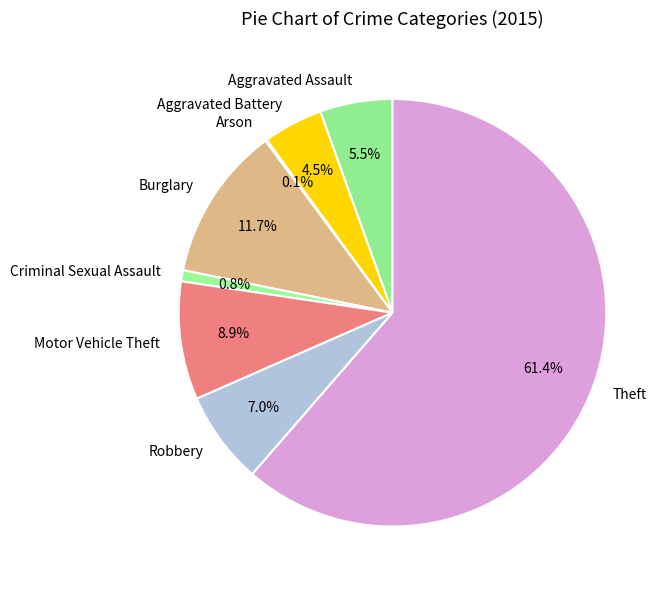

What portion of the pie excludes Burglary?

88.3%